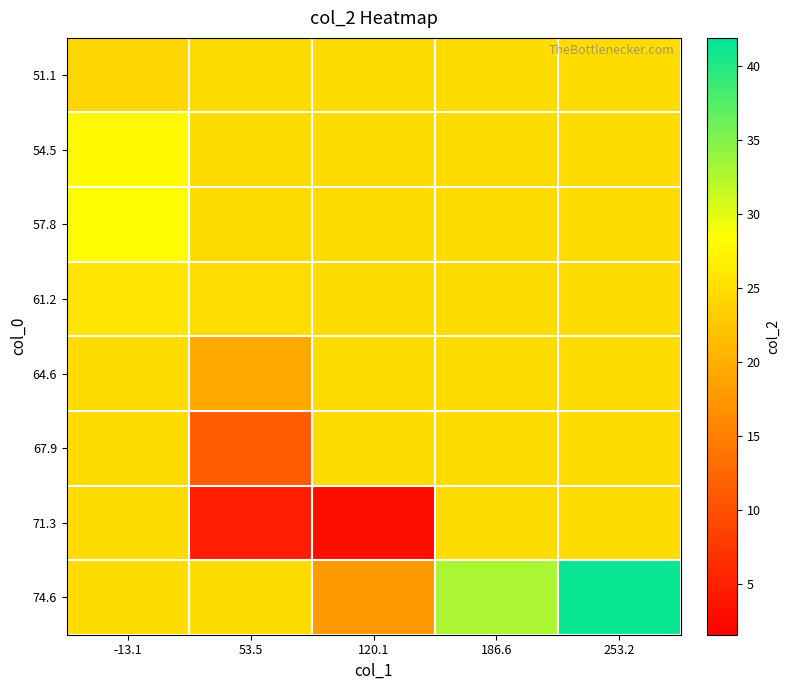

Count the number of data series in this chart.

8